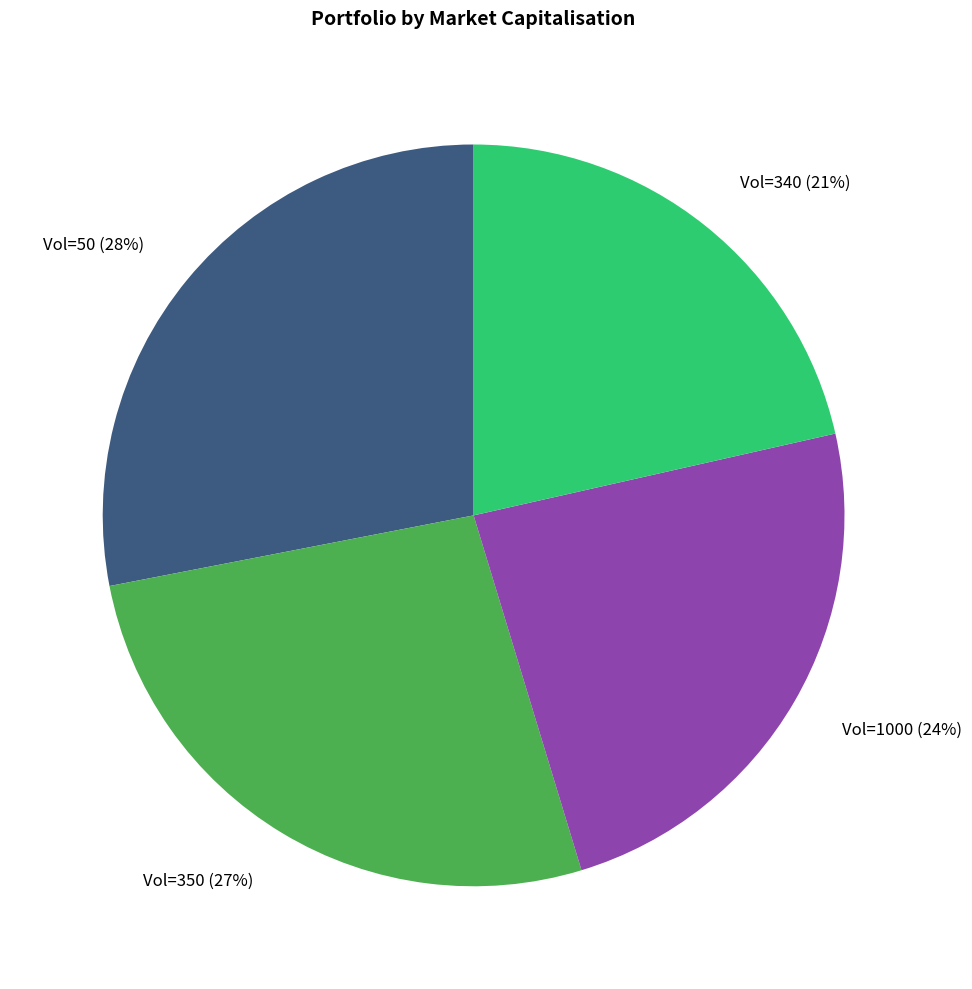

Is there any slice that represents more than half of the pie?

No